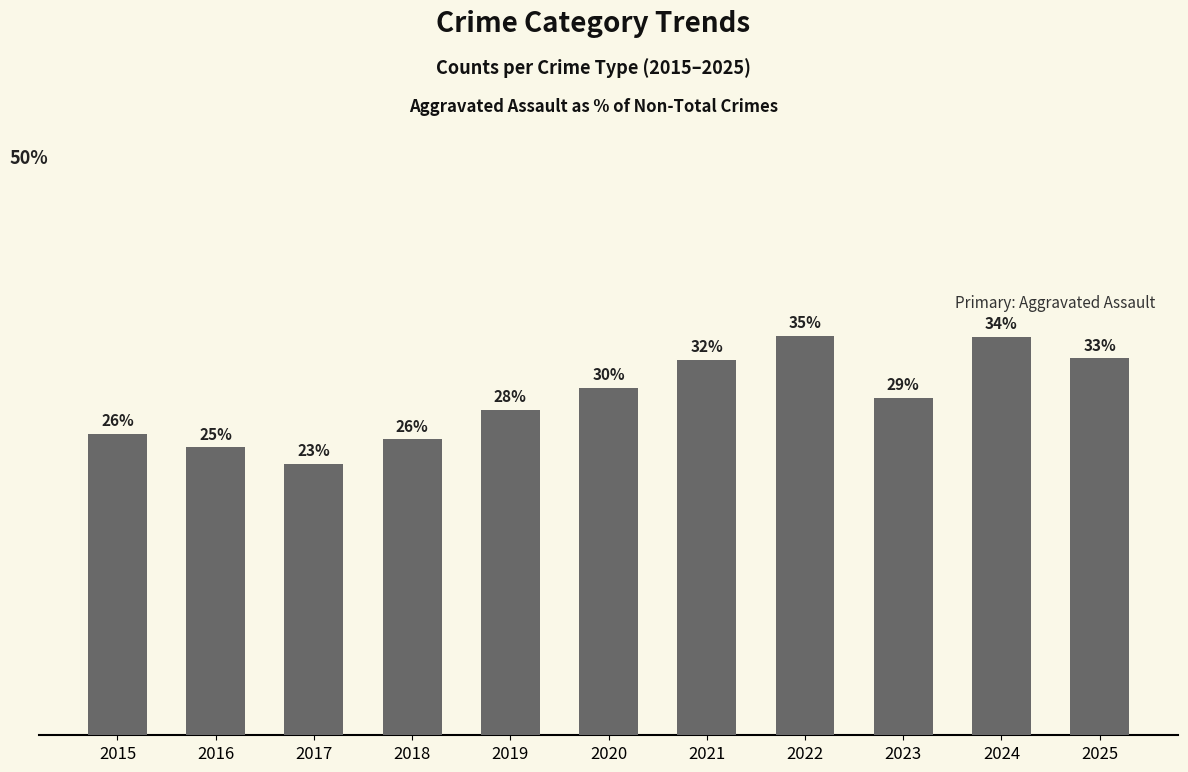

At which category does the chart reach its minimum across all series?

2017